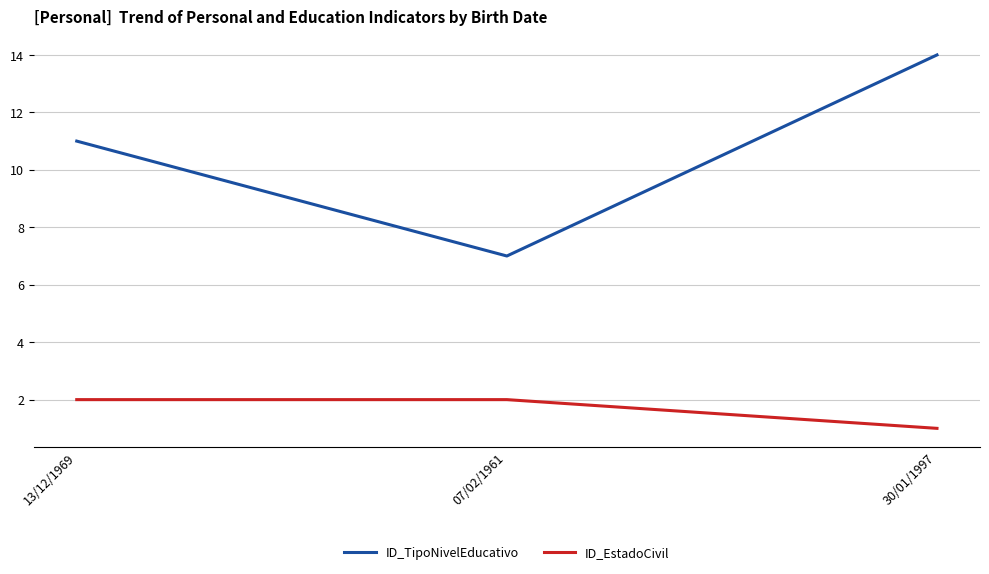

What is the spread (max minus min) of values at 13/12/1969?

9